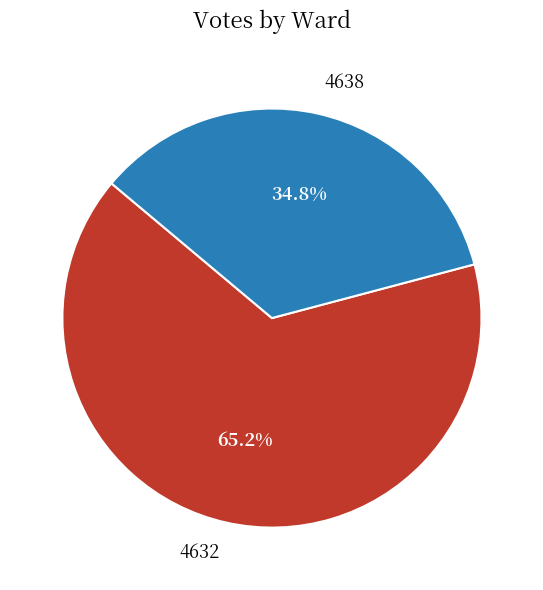

Count the number of slices in the pie.

2